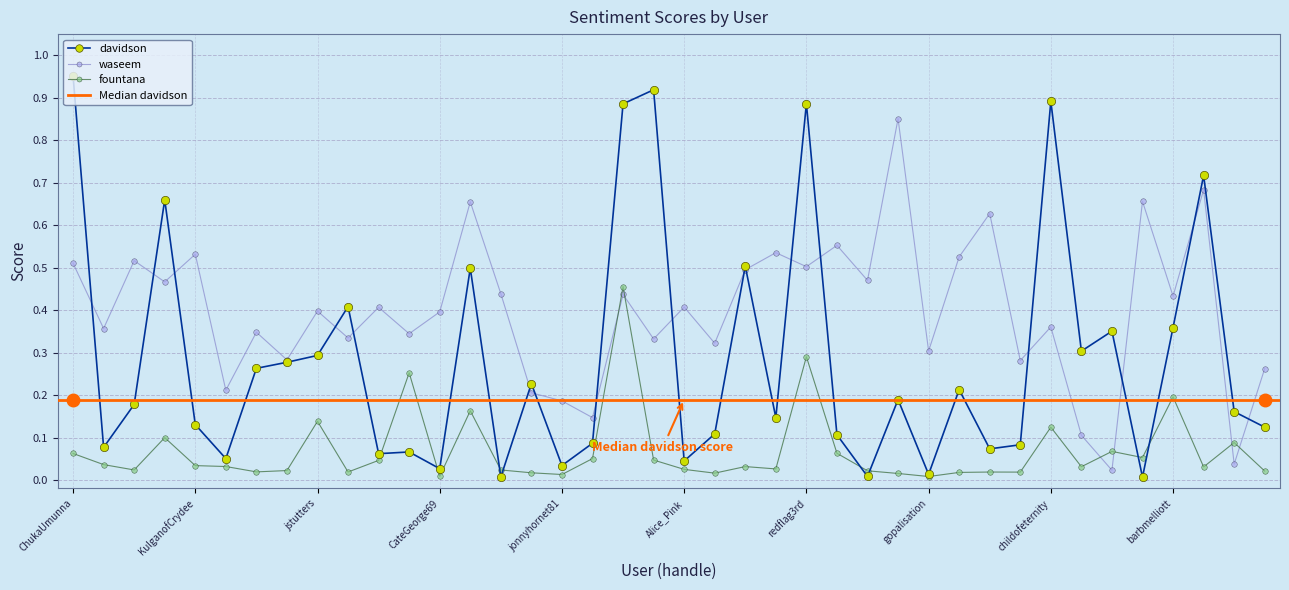

Is it true that davidson equals 0.0 at jonnyhornet81?

True